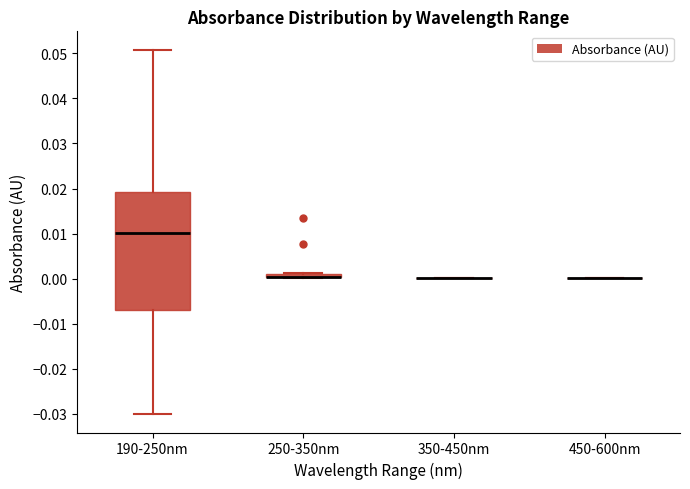

Where is the upper edge of the box for 250-350nm on the y-axis? The values are not printed on the chart, so give them approximately, as read against the axis.

0.001